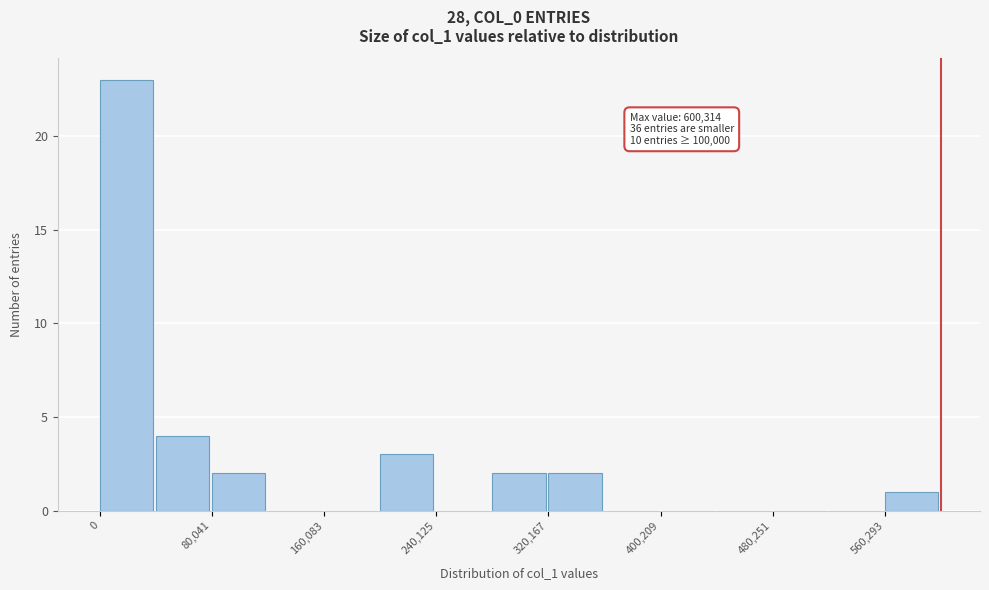

Over which range of the x-axis is the bar tallest?

0 to 40000